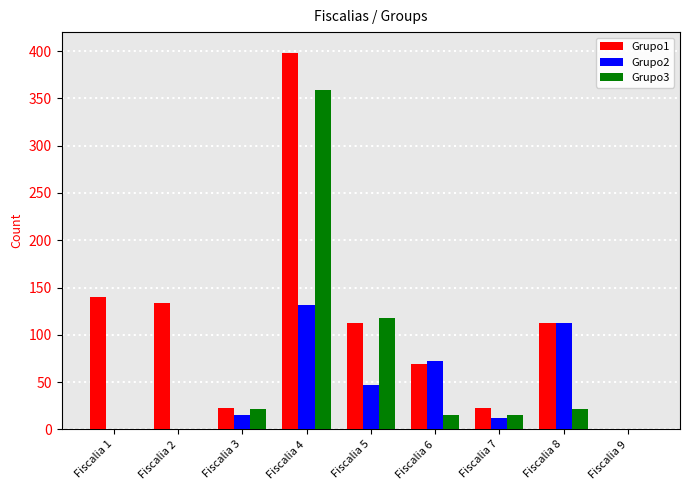

Which series has the widest spread of values?

Grupo1